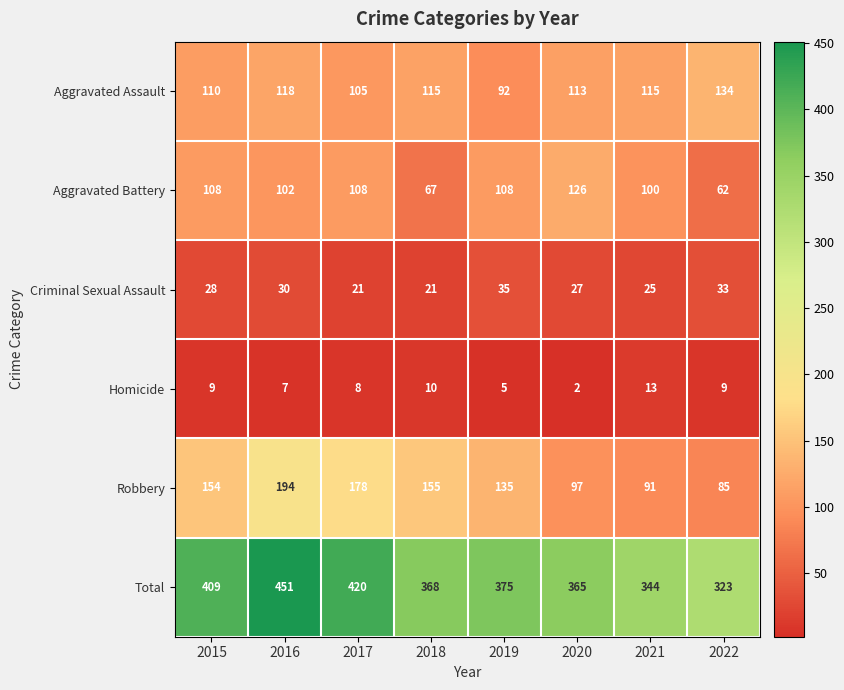

What is the maximum value shown in the chart?

451